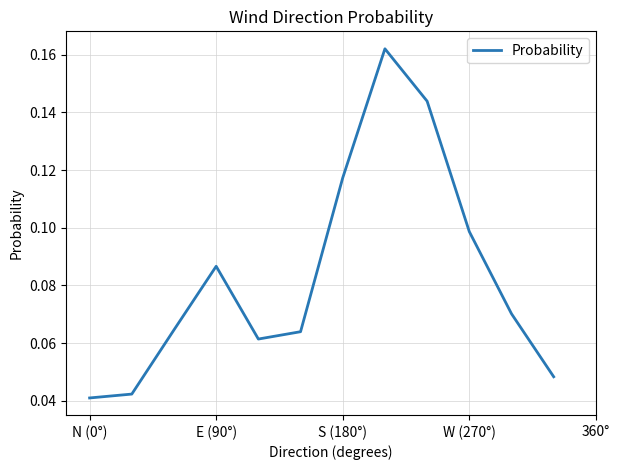

What is the sum of all values?

1.0